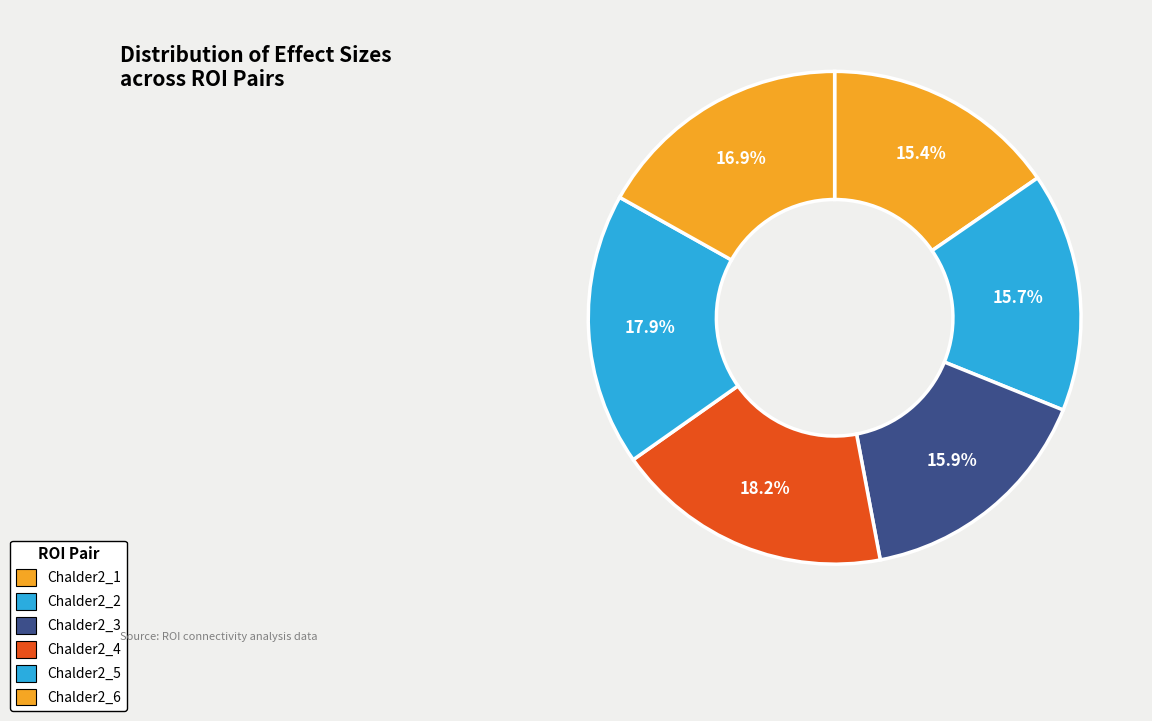

What percentage is NOT represented by Chalder2_5?

82.1%